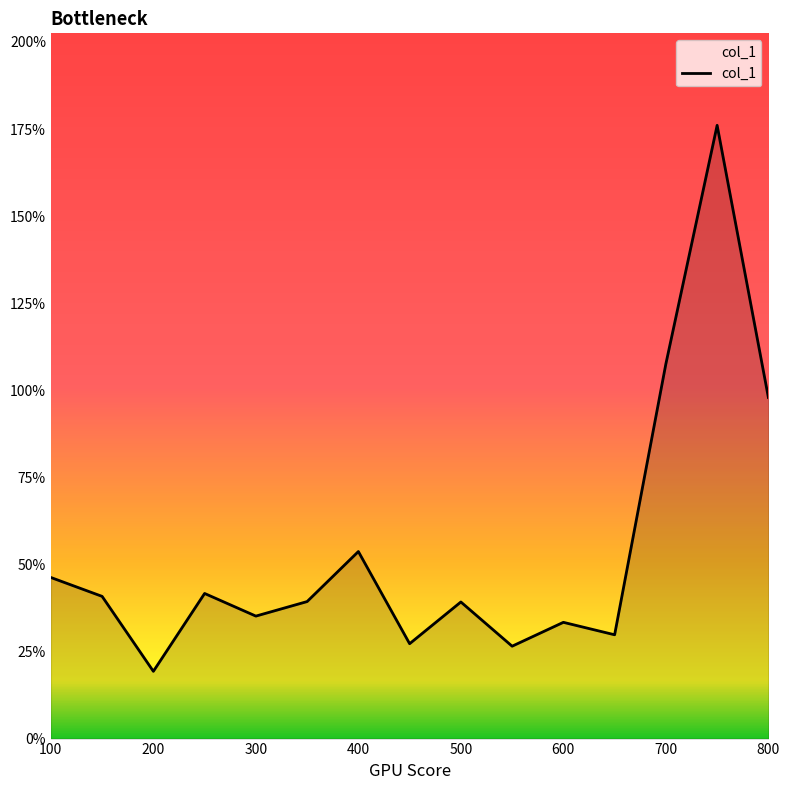

What is the maximum value shown in the chart?

176.1